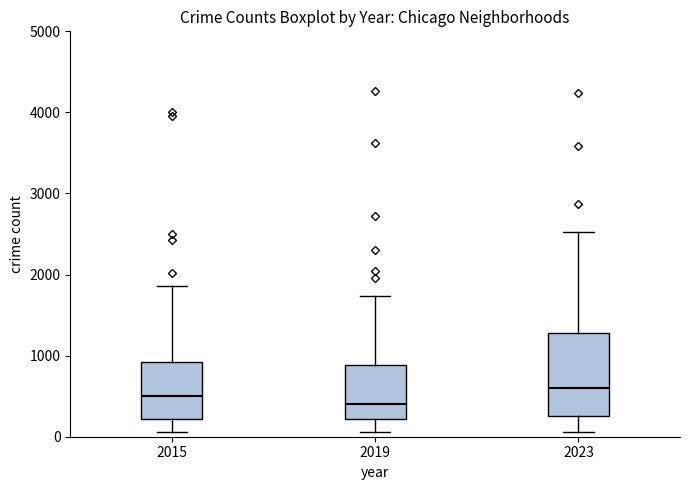

Where does the upper whisker of the box at x = 2019 end on the y-axis? The values are not printed on the chart, so give them approximately, as read against the axis.

1700